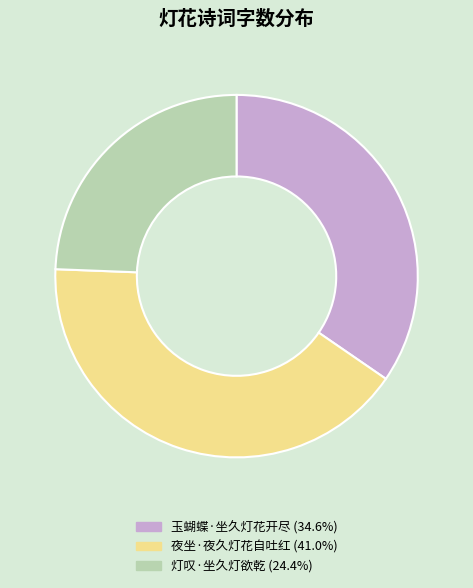

Rank the categories by value from highest to lowest.

夜坐·夜久灯花自吐红, 玉蝴蝶·坐久灯花开尽, 灯叹·坐久灯欲乾